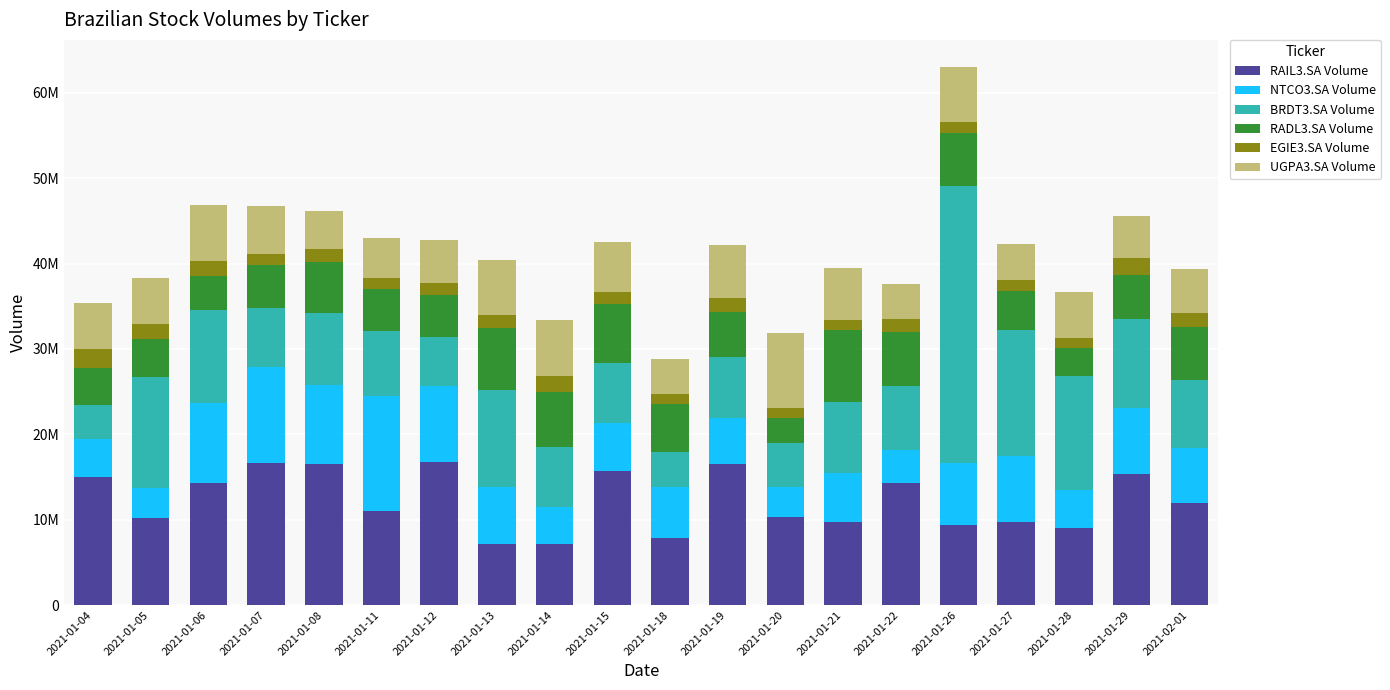

What are all the series names shown in the legend?

RAIL3.SA Volume, NTCO3.SA Volume, BRDT3.SA Volume, RADL3.SA Volume, EGIE3.SA Volume, UGPA3.SA Volume